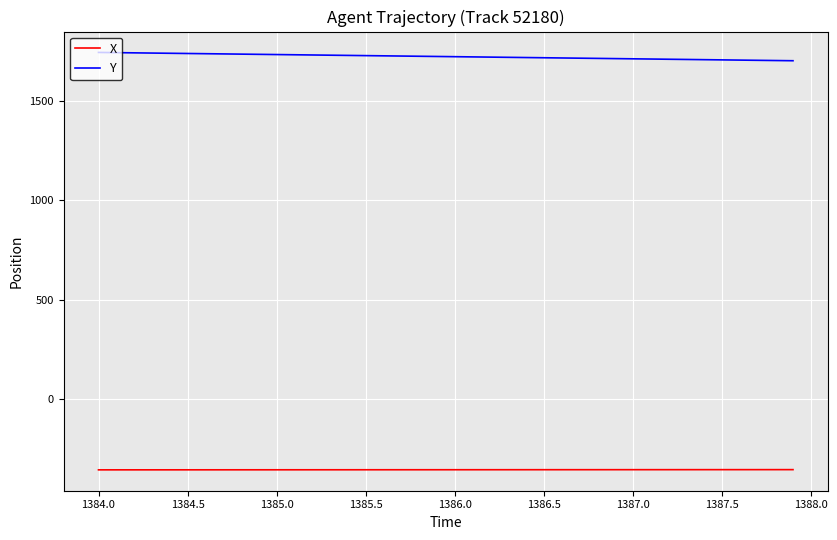

Is this an area chart (filled region under the line)?

No